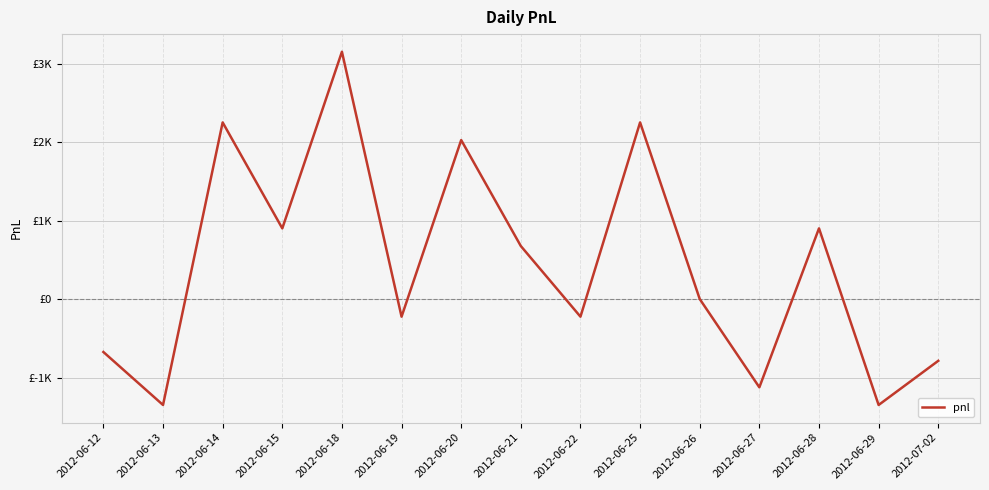

Is this an area chart (filled region under the line)?

No